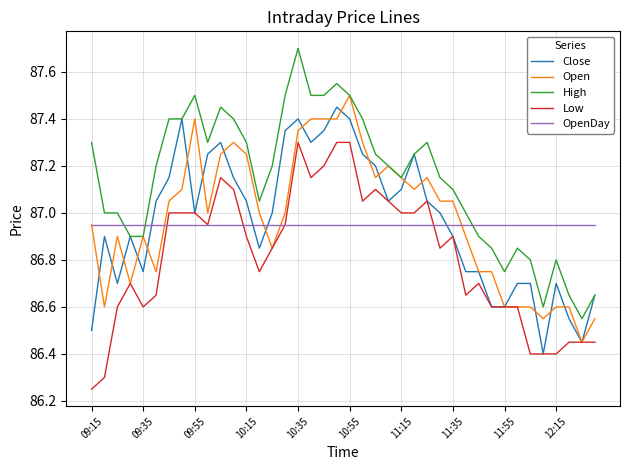

Which category has the lowest value across all series?

09:15